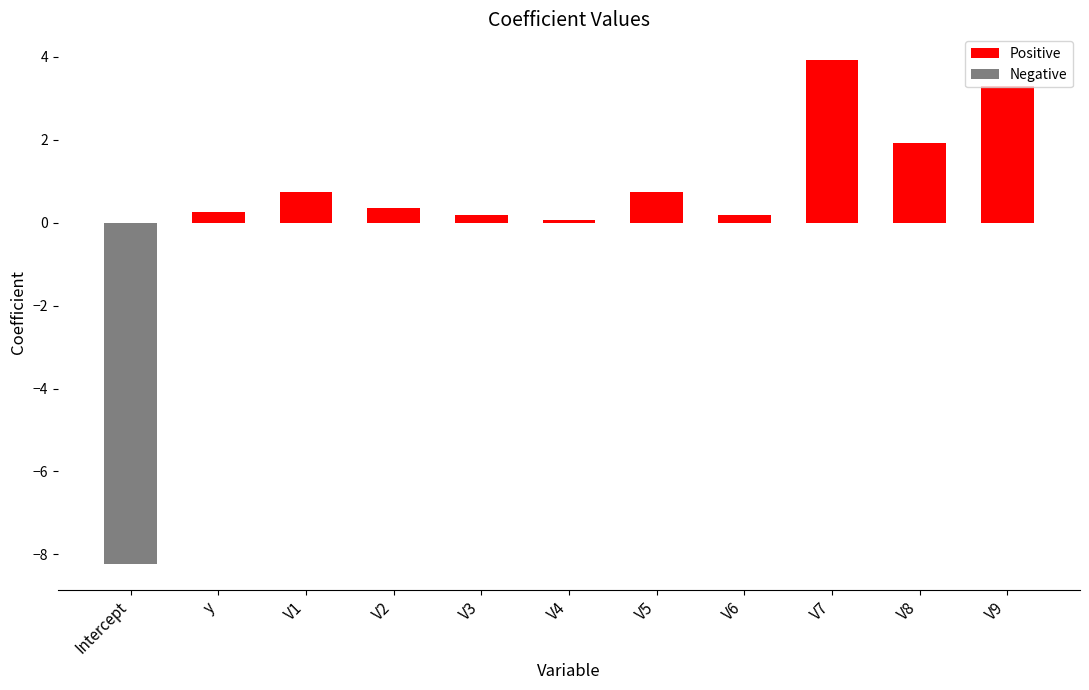

Reading right to left, list all the values displayed in this chart.

V9=3.3	V8=1.9	V7=3.9	V6=0.2	V5=0.7	V4=0.1	V3=0.2	V2=0.3	V1=0.7	y=0.2	Intercept=-8.2